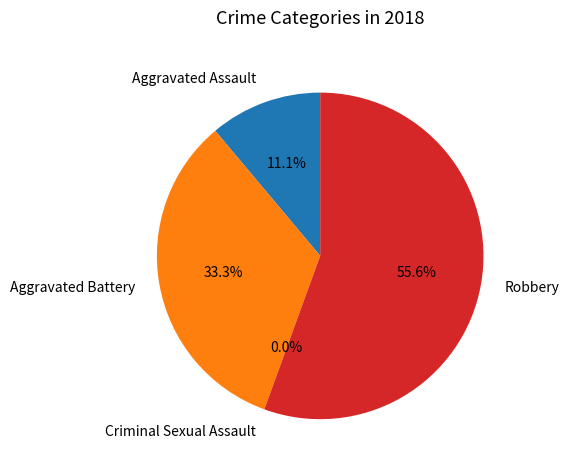

What is the largest slice in the pie chart?

Robbery